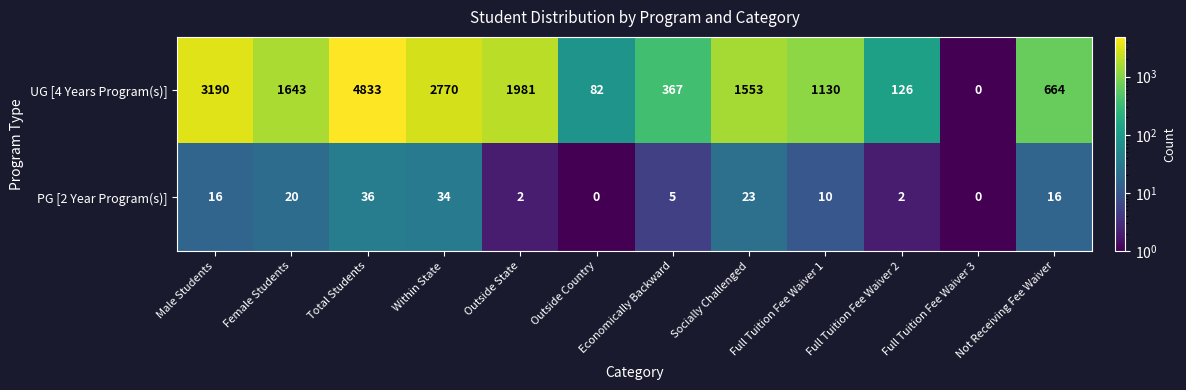

Between Full Tuition Fee Waiver 1 and Full Tuition Fee Waiver 2, which series saw the biggest shift?

UG [4 Years Program(s)]